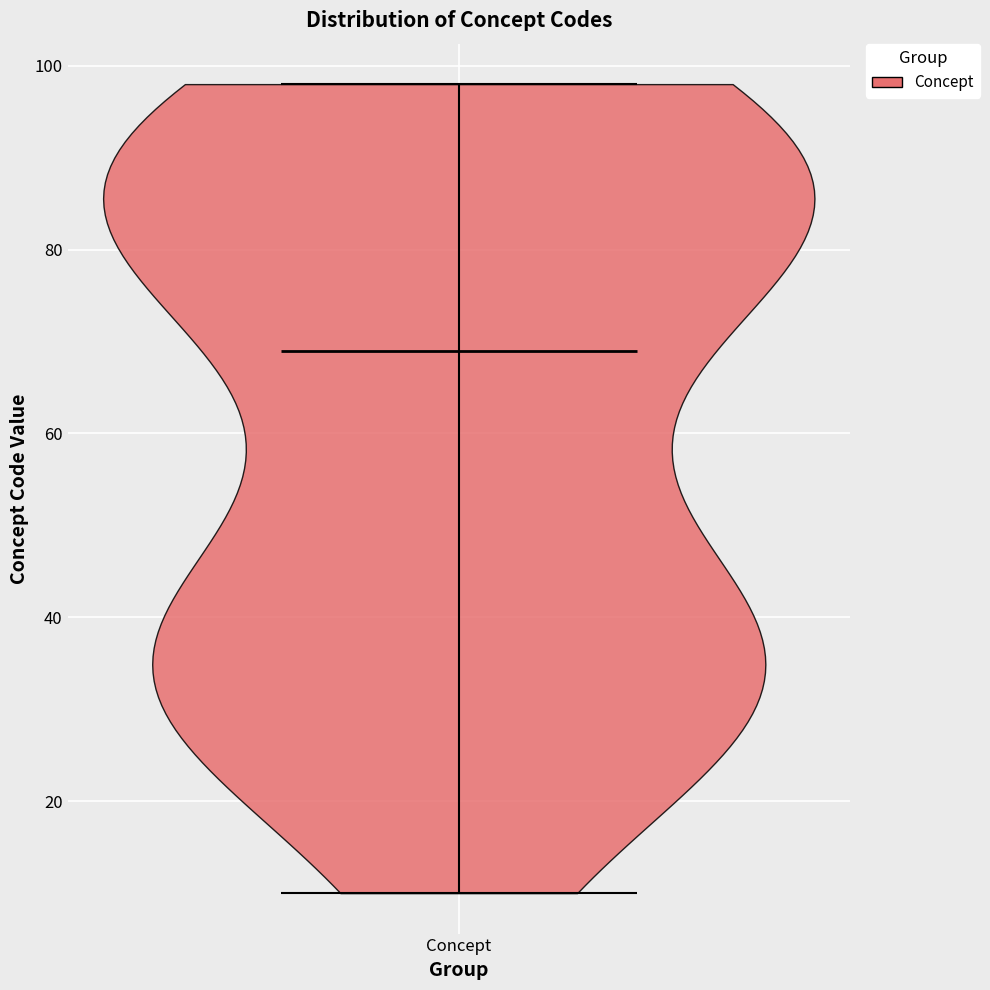

Read this violin plot against the y-axis: where its median line is, and the lowest and highest points the violin reaches. The values are not printed on the chart, so give them approximately, as read against the axis.

median line 70, lowest point 10, highest point 98